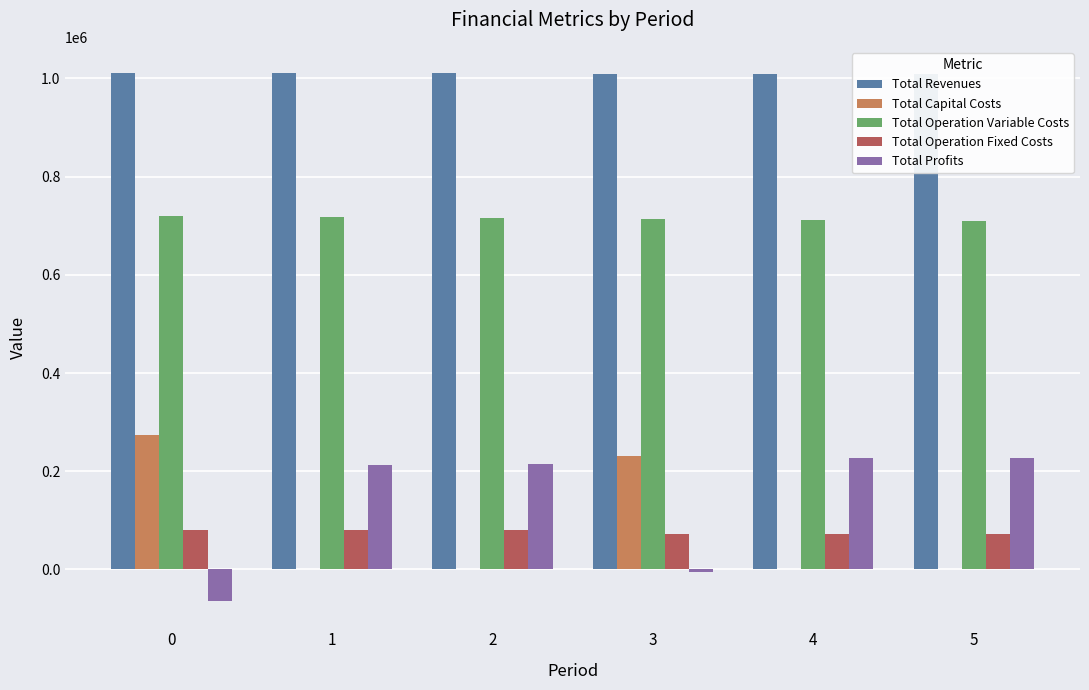

What is the greatest value displayed?

1010599.0